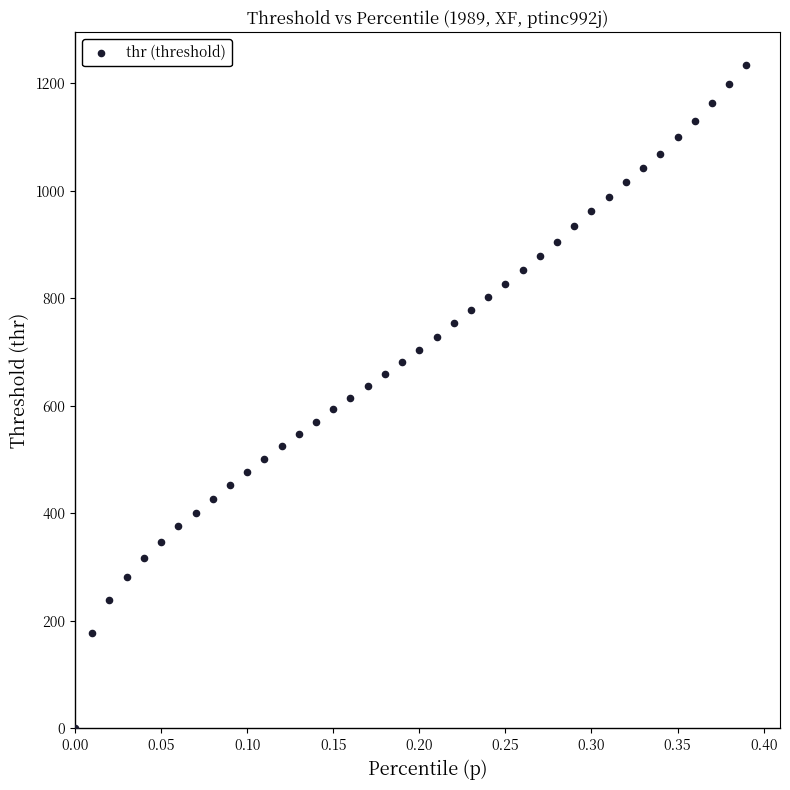

What is the range of X values (max minus min)?

0.4